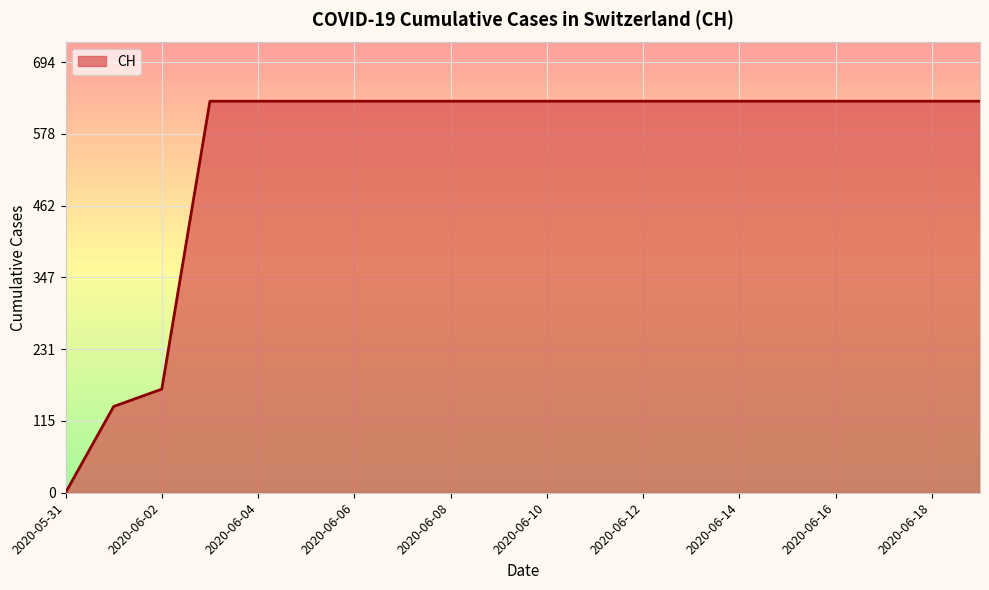

Count the number of data series in this chart.

1